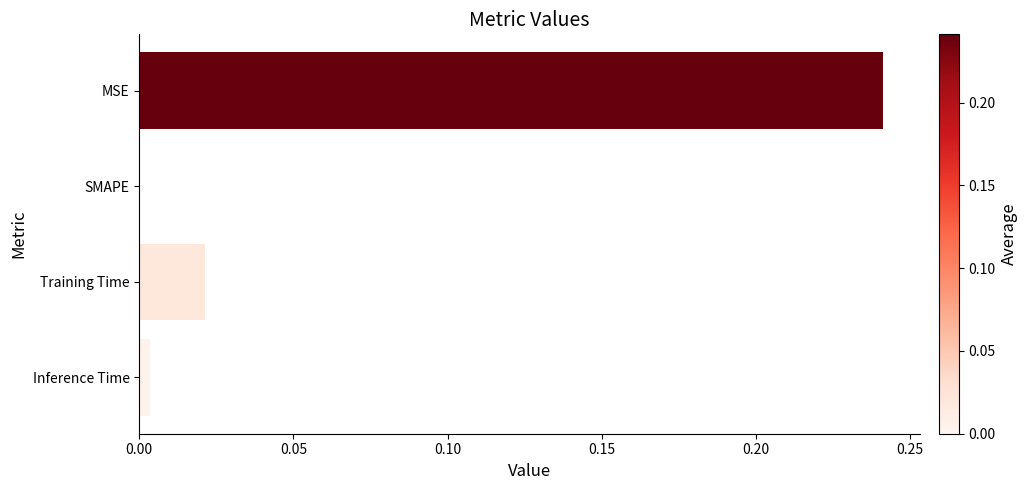

Is it true that the value at SMAPE is 0.1?

False